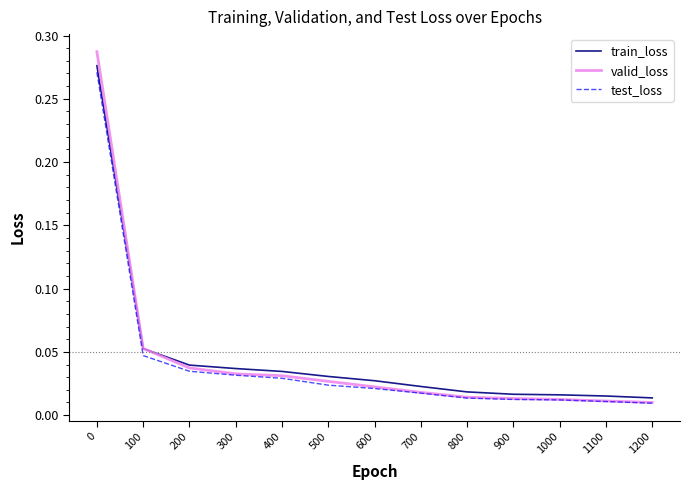

Which series has the widest spread of values?

valid_loss